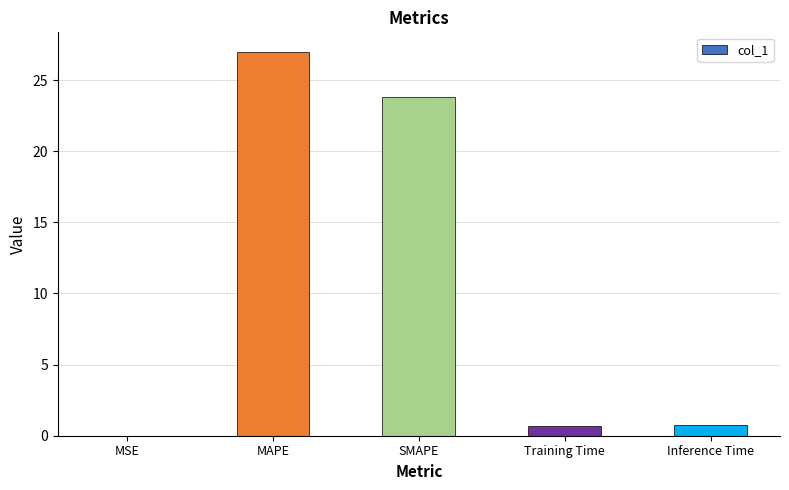

What is the difference between the values at Inference Time and Training Time?

0.1